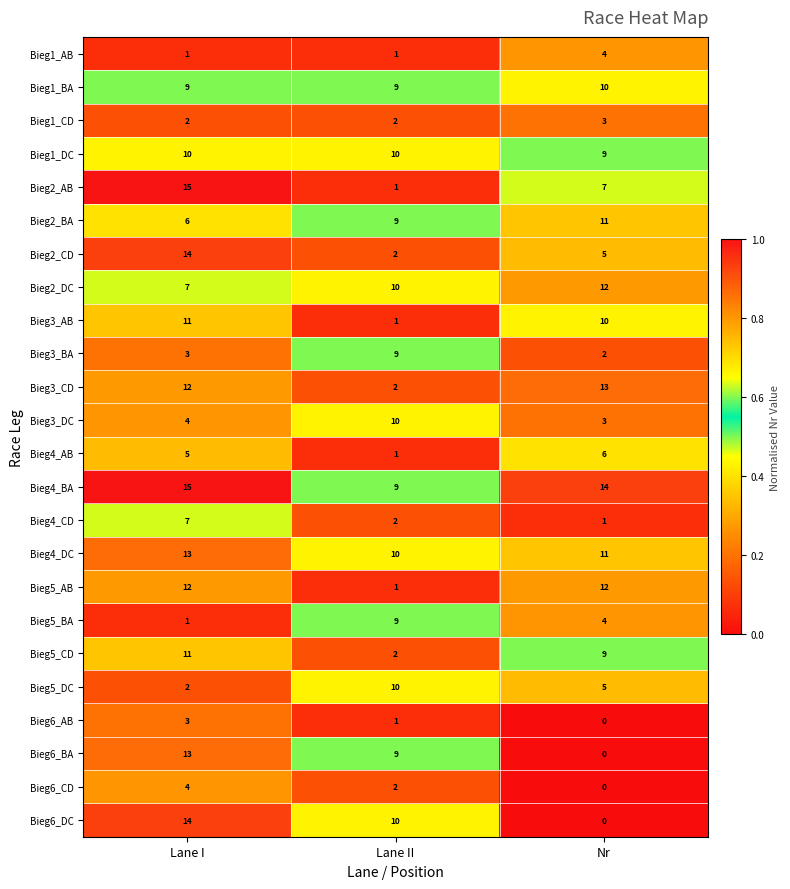

Read the Bieg2_DC value at Nr.

12